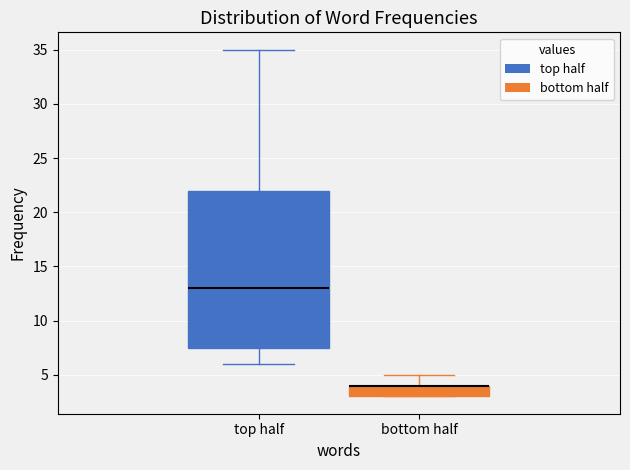

Comparing the boxes themselves (not the whiskers), which one is the tallest?

top half